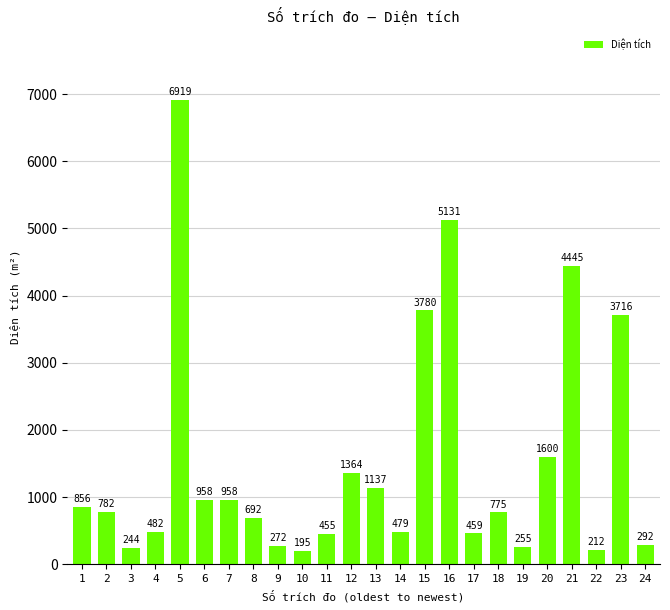

True or false: the data shows 856.2 at 1.

True